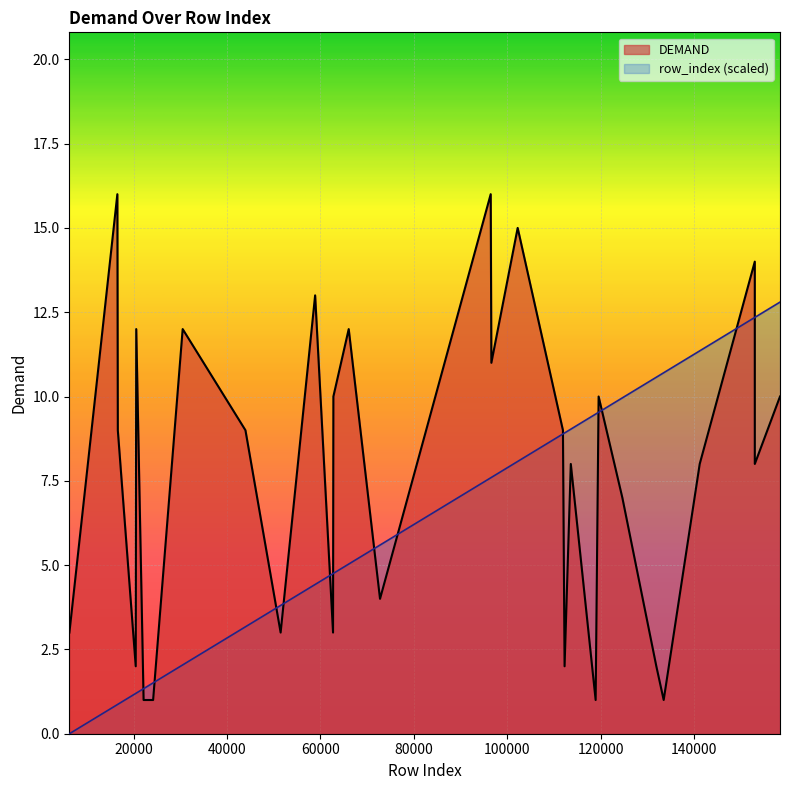

At how many categories does at least one series exceed 1?

30